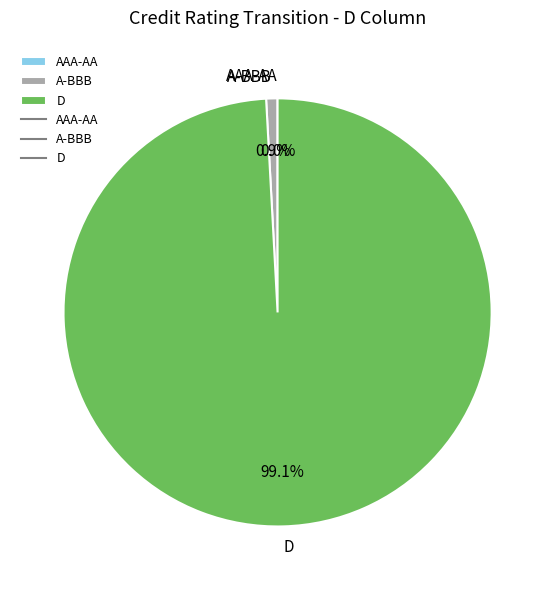

To the nearest percent, what is the difference between the largest and smallest slice percentages?

99%